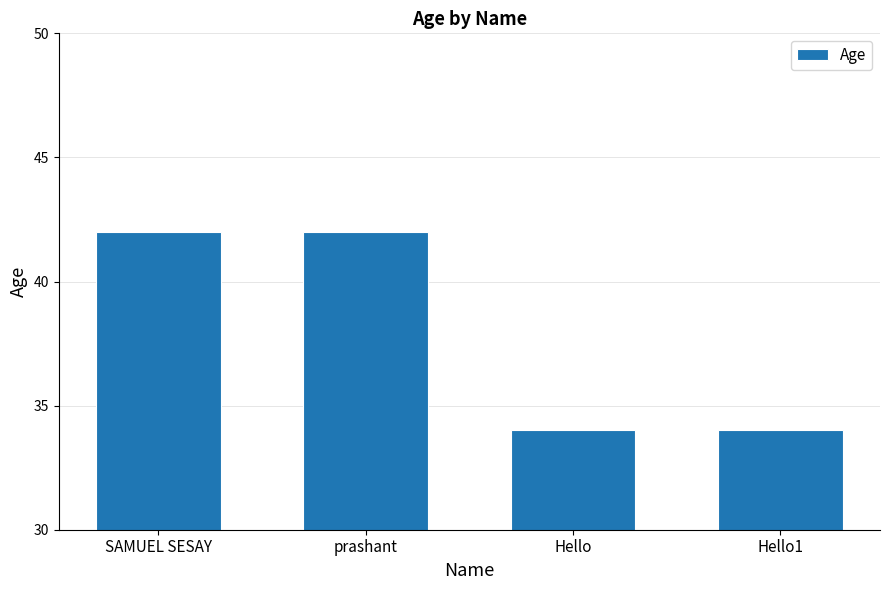

What is the greatest value displayed?

42